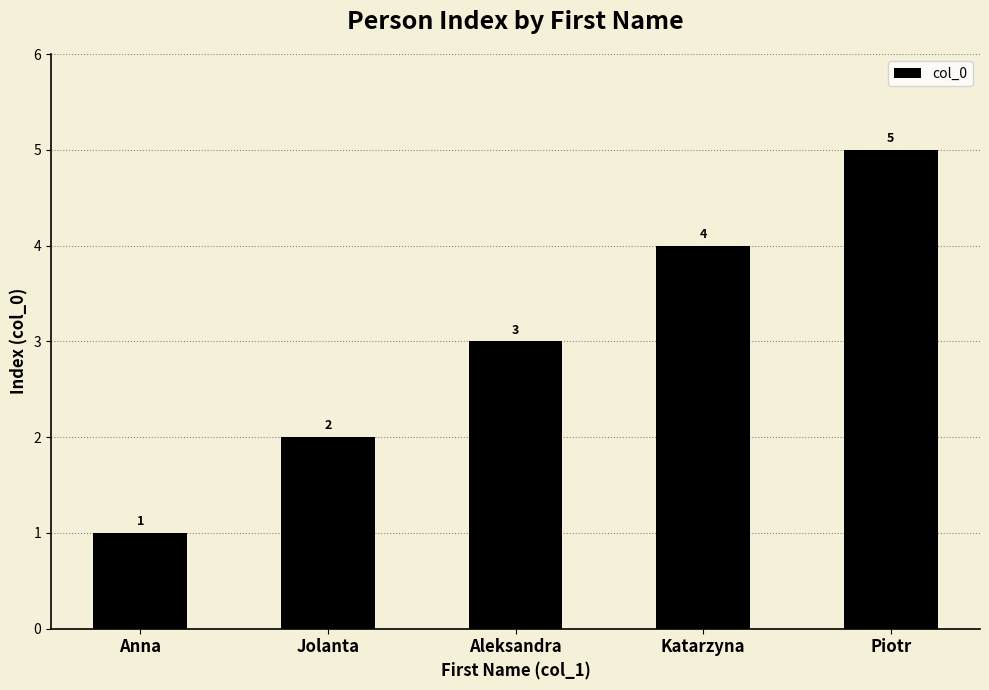

How many series are shown in this chart?

1